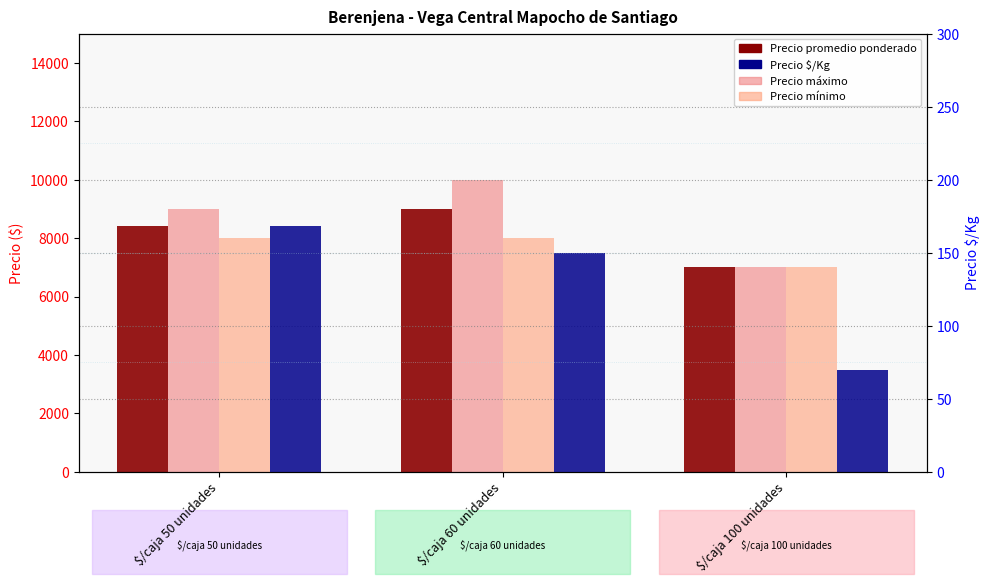

Rank the categories by Precio máximo value from highest to lowest.

$/caja 60 unidades, $/caja 50 unidades, $/caja 100 unidades